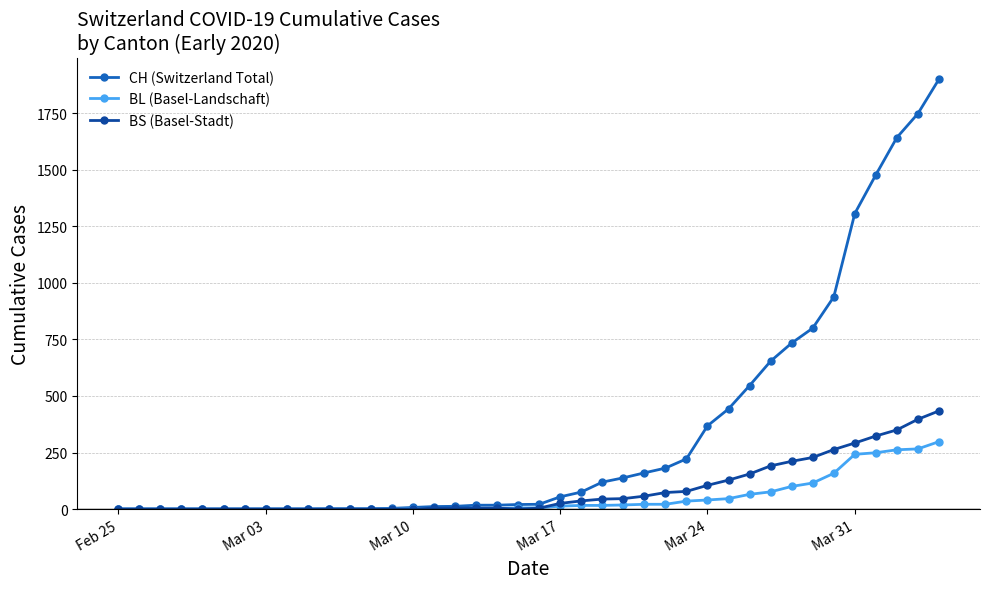

How many distinct data groups are displayed?

3